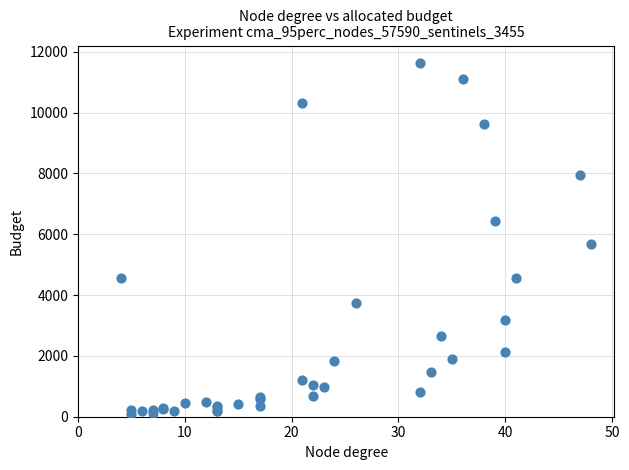

What Y value in the scatter plot is closest to 5866?

5673